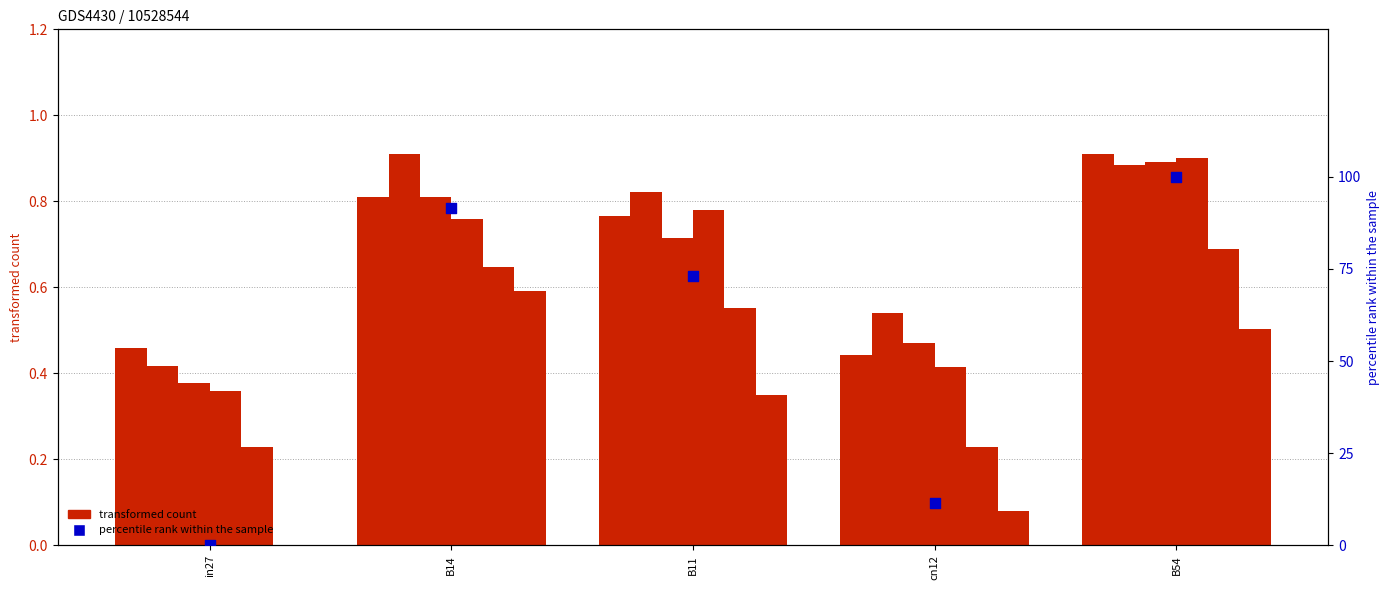

At which category is the sum across all series the highest?

B54